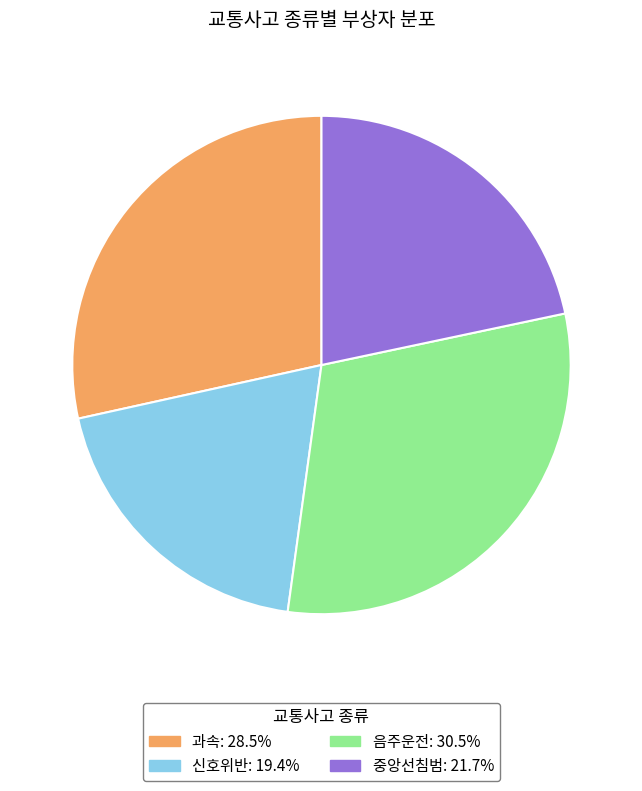

Between 중앙선침범 and 과속, which is larger?

과속